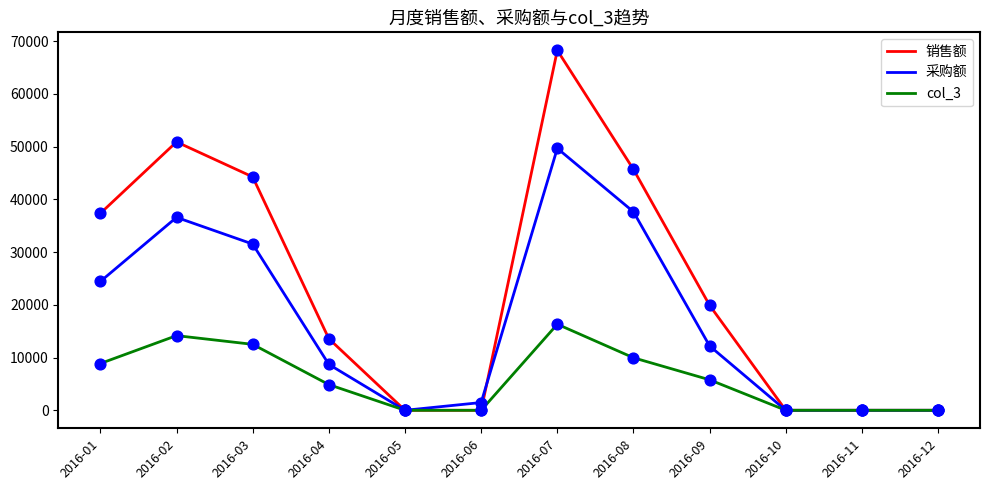

At how many categories does at least one series exceed 20387?

5